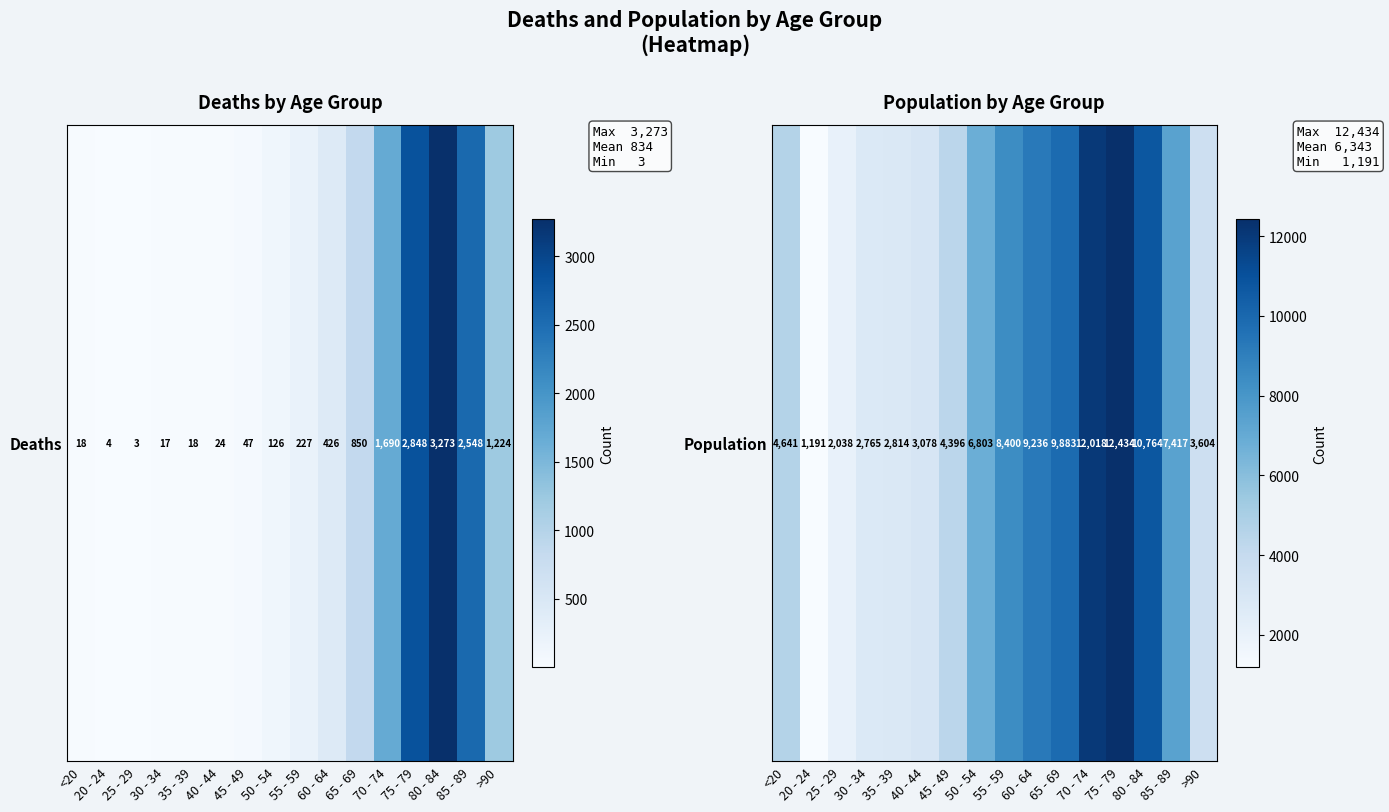

Which has a higher value, >90 or 85 - 89?

85 - 89